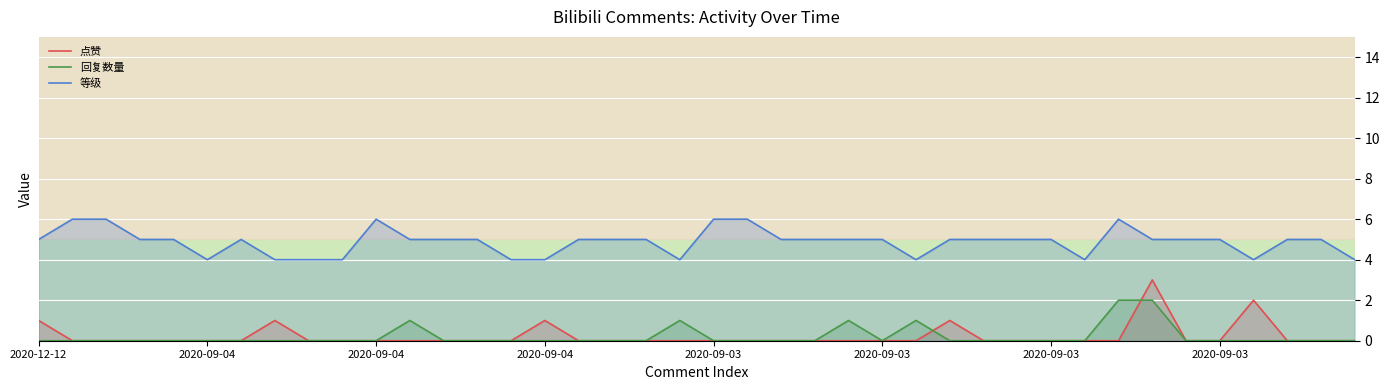

True or false: 等级 and 回复数量 cross at least once.

False